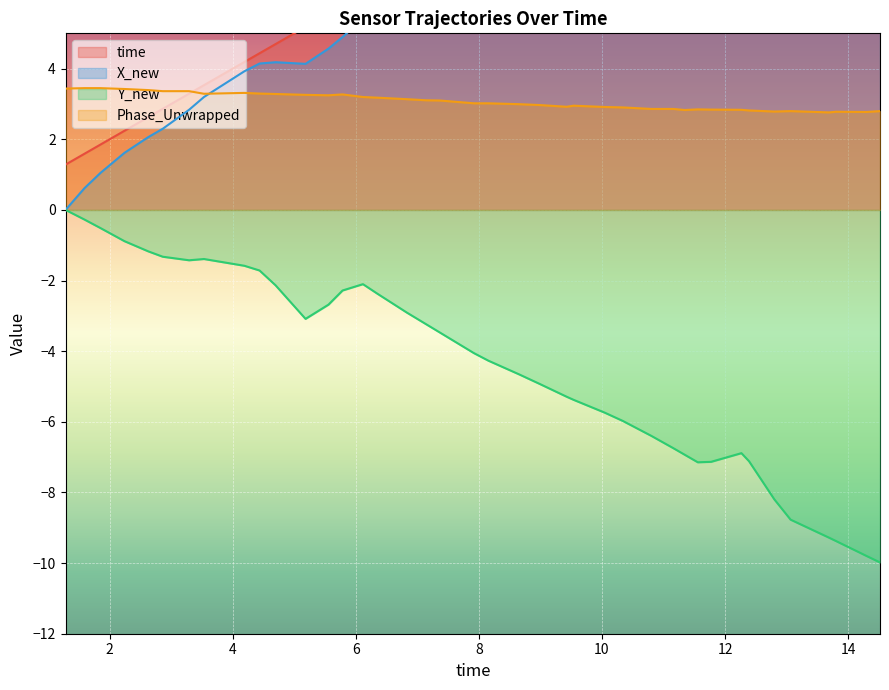

True or false: Phase_Unwrapped and Y_new cross at least once.

False